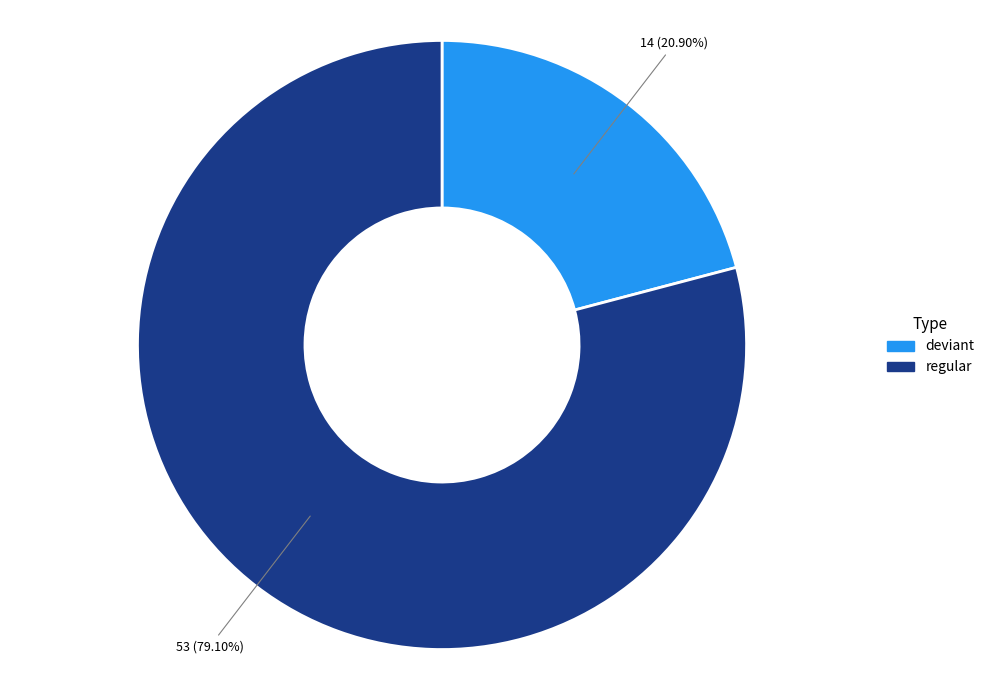

Is there any slice that represents more than half of the pie?

Yes